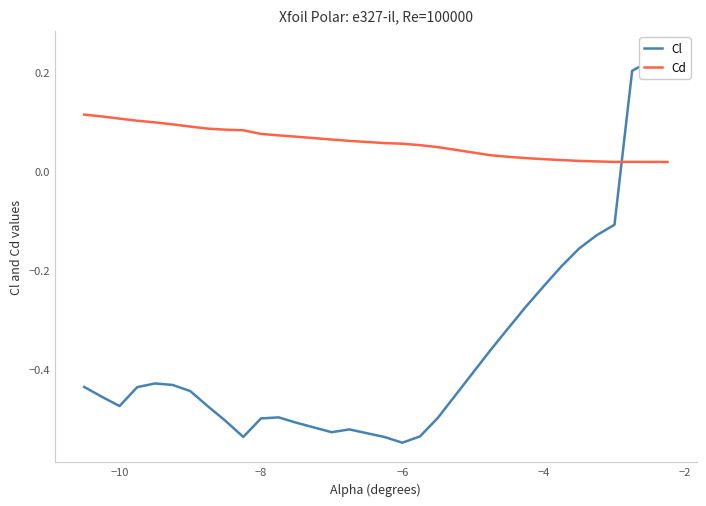

What is the highest value of the Cd series?

0.1